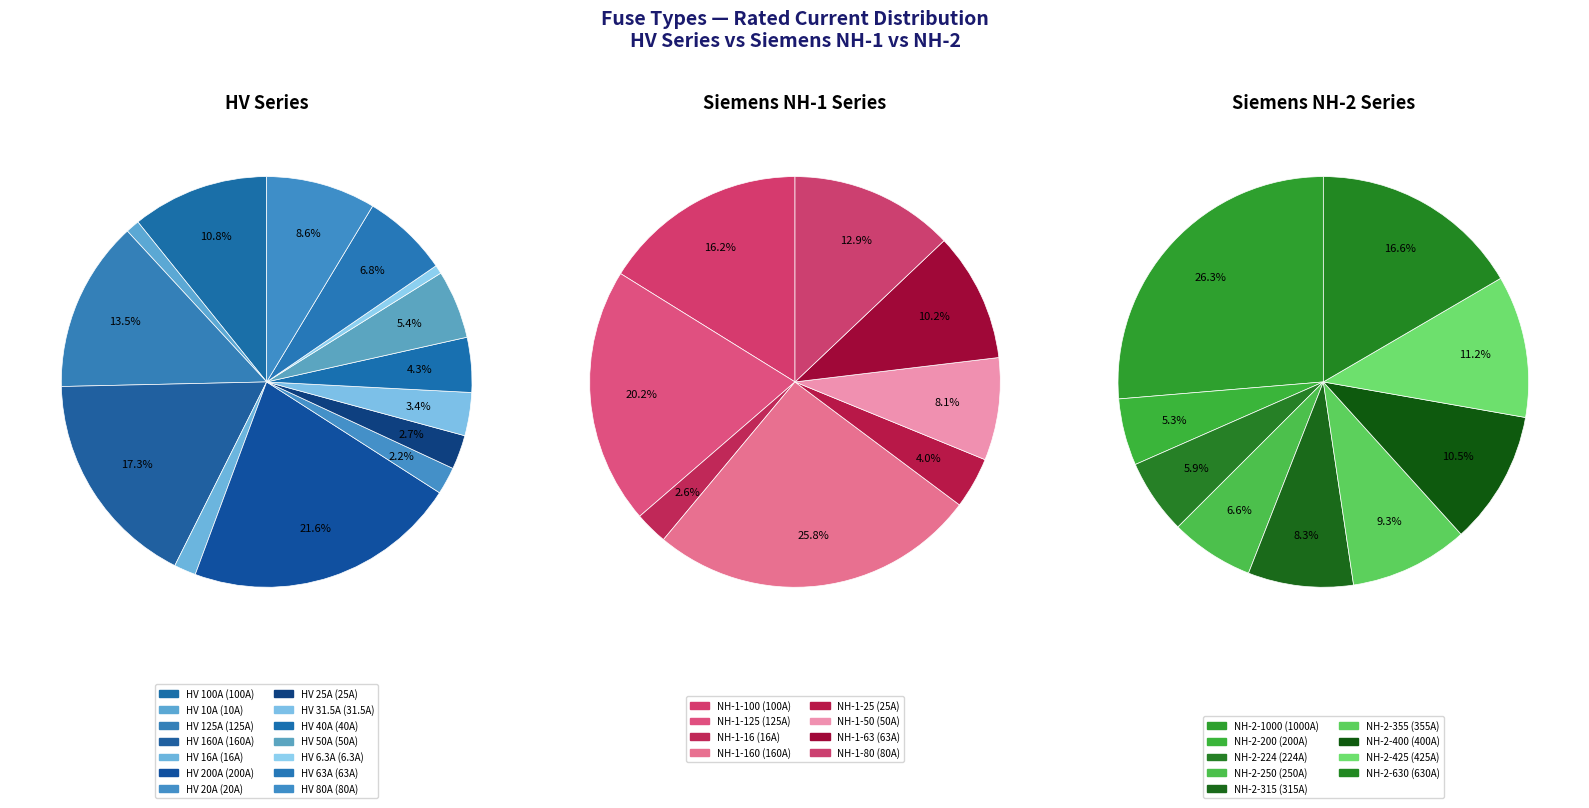

What is the smallest slice in the pie chart?

HV 6.3A